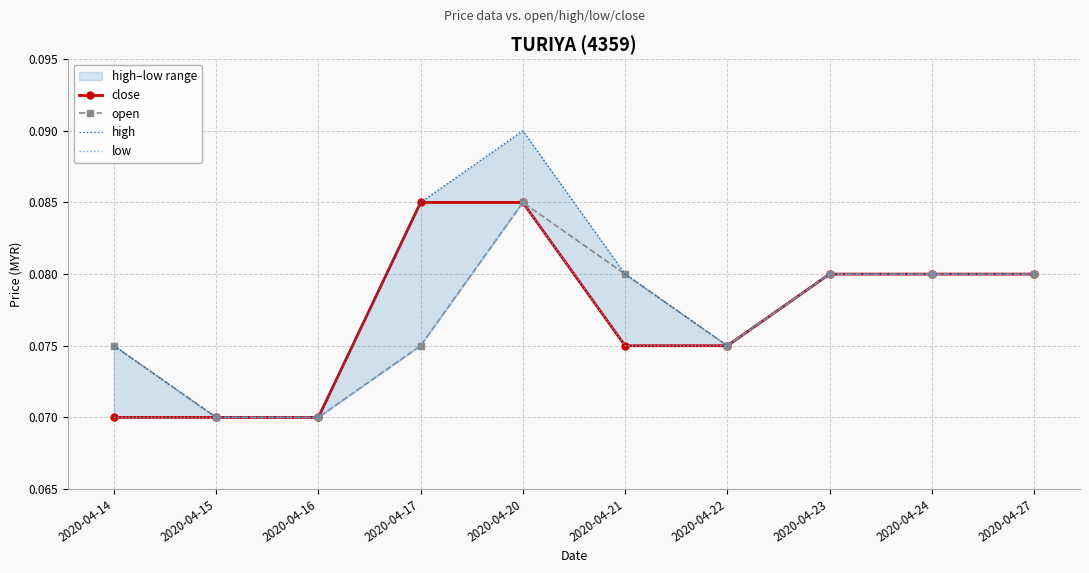

Is the value of open at 2020-04-22 greater than the value of low at 2020-04-27?

No